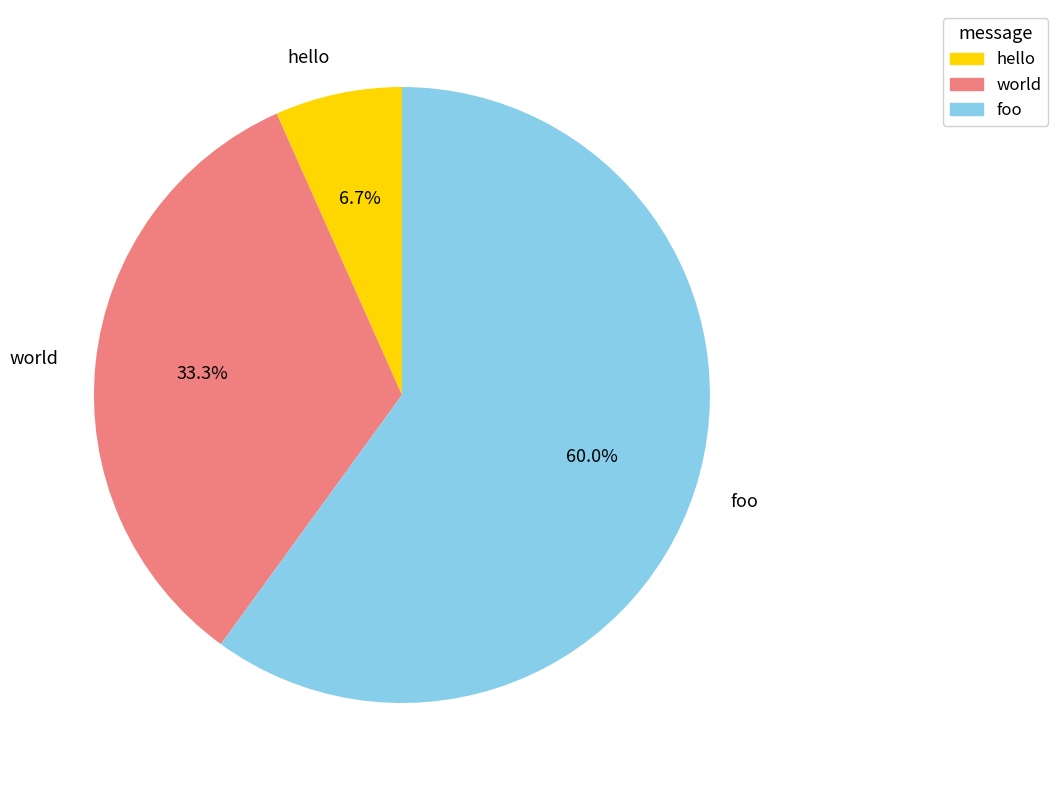

To the nearest percent, what is the difference between the largest and smallest slice percentages?

53%